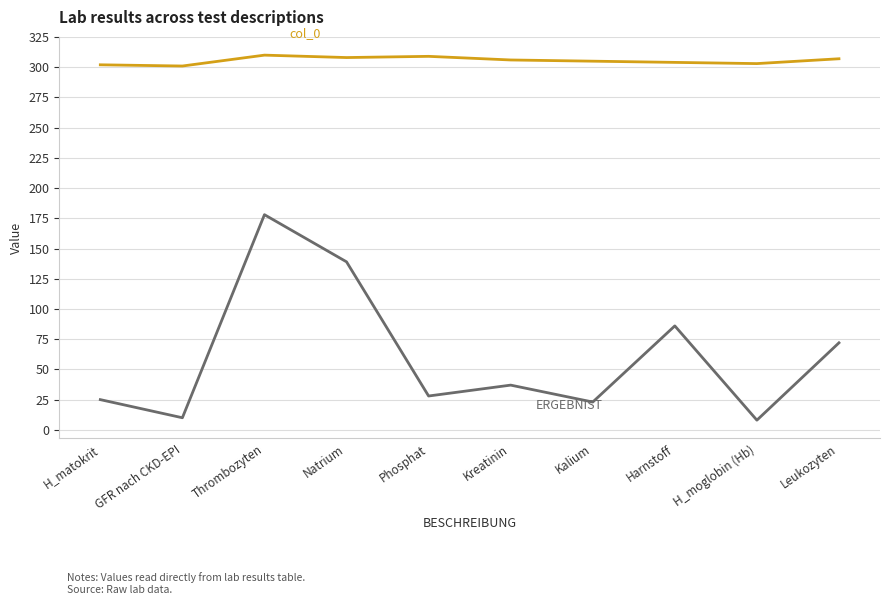

What position from the left is Harnstoff?

8